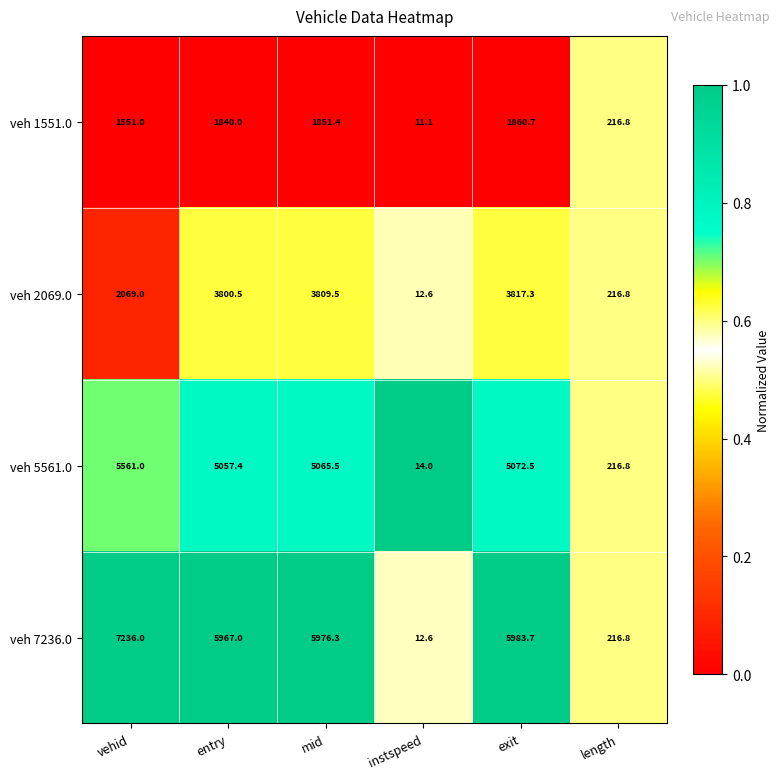

What is the sum of the veh 5561.0 values at entry and mid?

10122.9